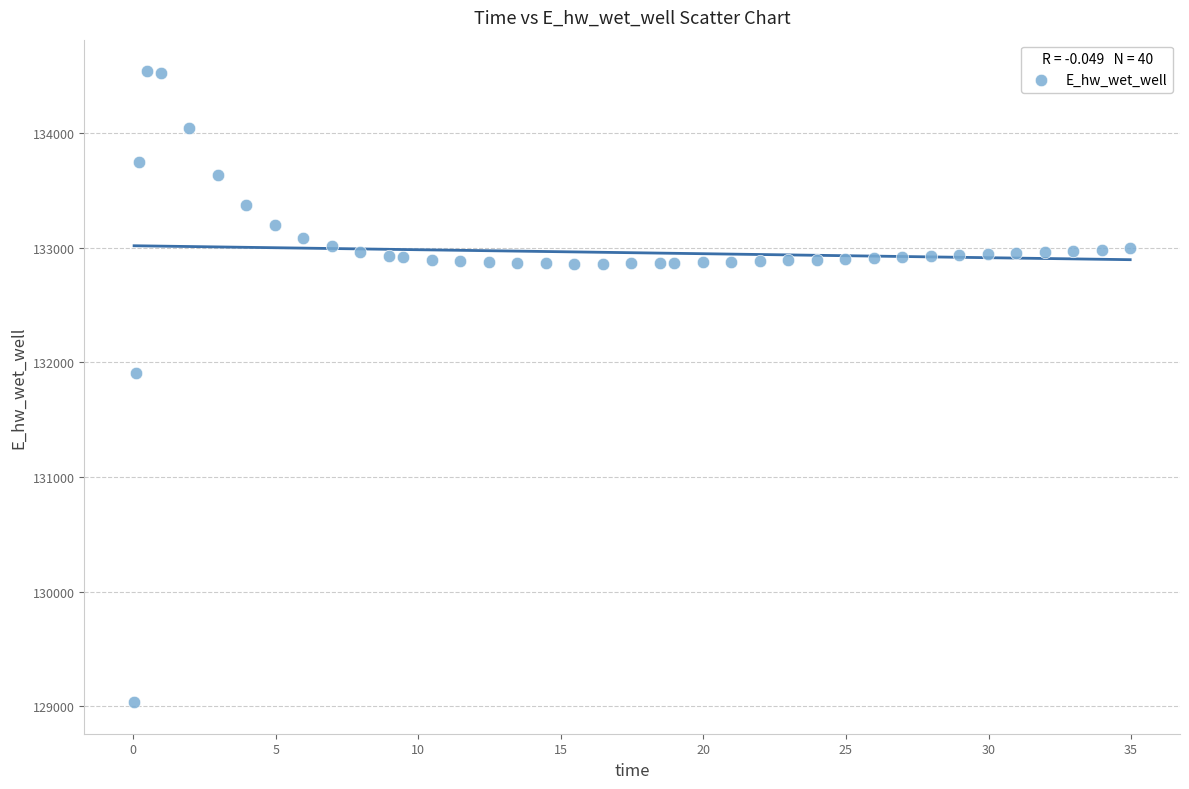

What Y value in the scatter plot is closest to 131787?

131906.7